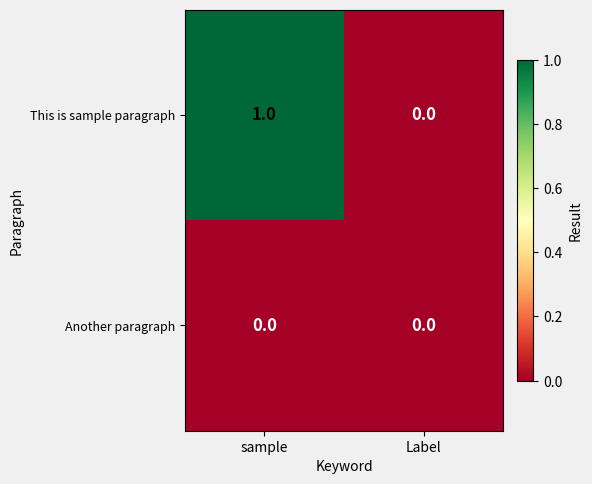

What is the spread (max minus min) of values at sample?

1